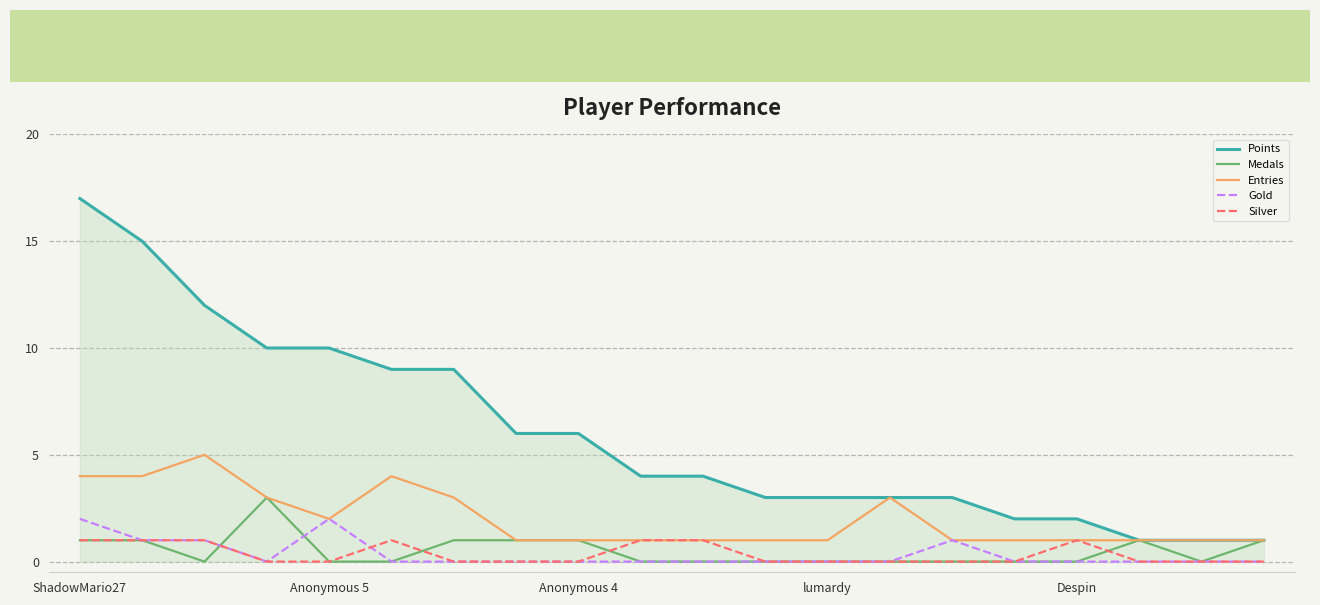

What is the highest value of the Points series?

17